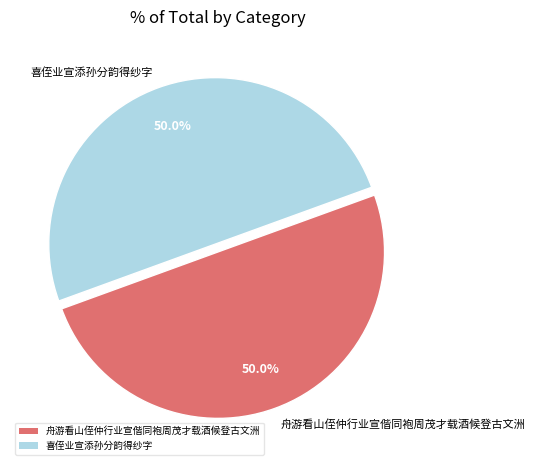

Is it true that 喜侄业宣添孙分韵得纱字 is 62% of the pie?

False